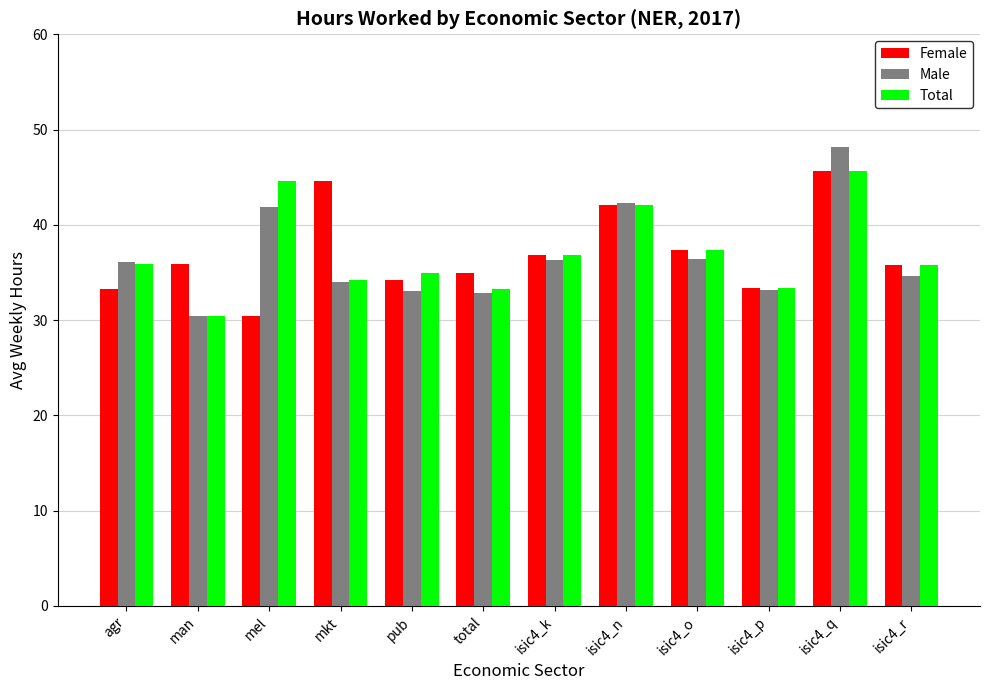

What is the approximate value of Female at isic4_o?

37.4